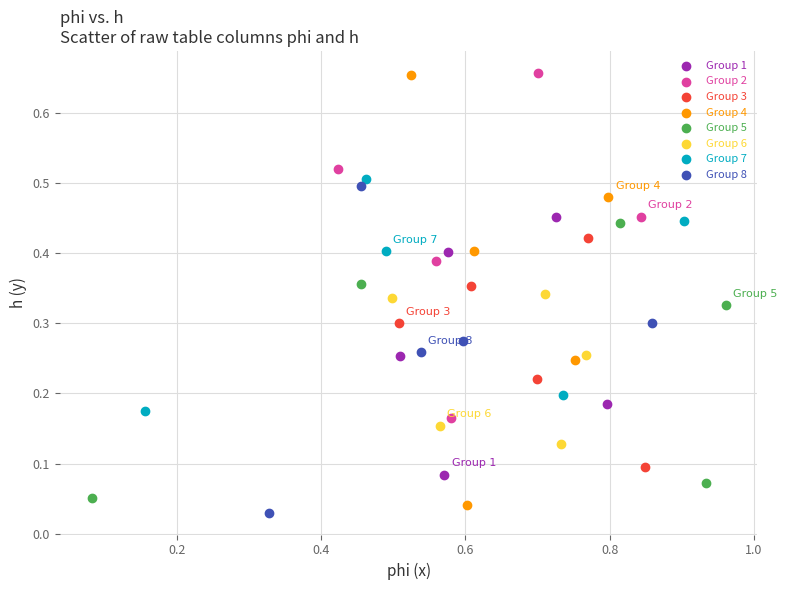

Which series has the largest Y range (max minus min)?

Group 4